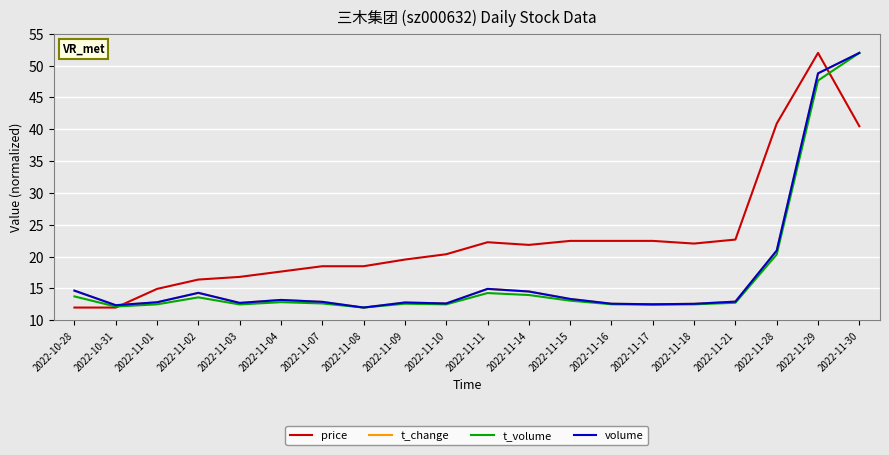

What position from the left is 2022-11-30?

20